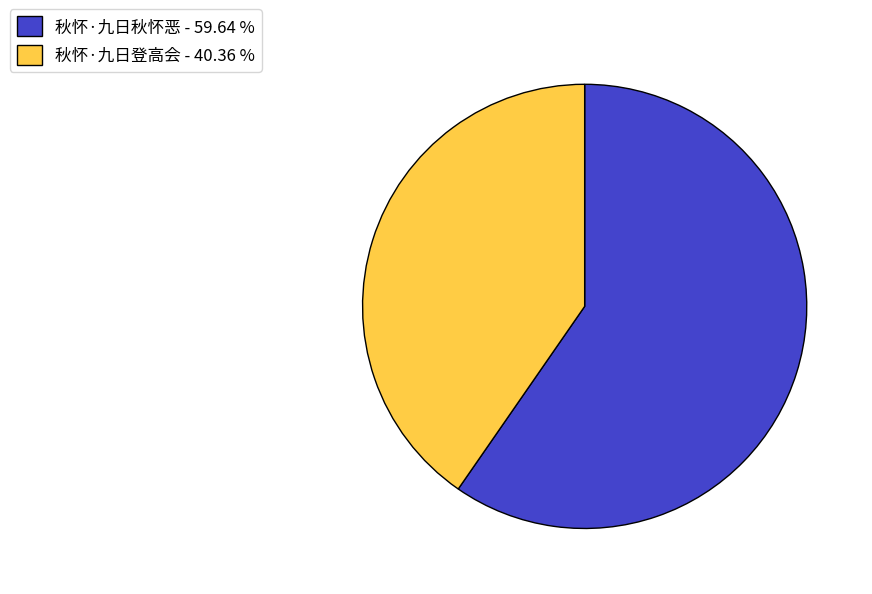

Which slice is the largest?

秋怀·九日秋怀恶